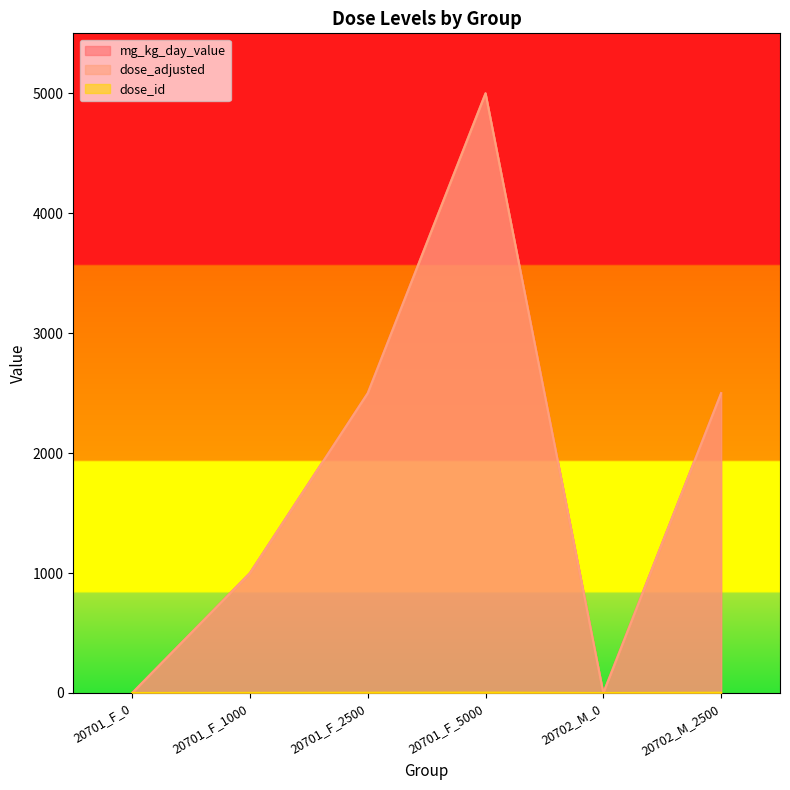

How many data points does each series have?

6